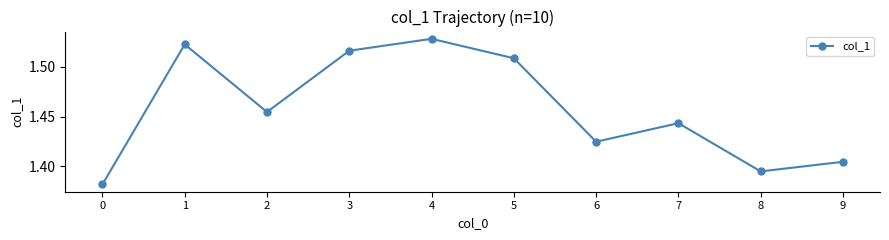

The chart shows a value of 0.3 at 5. True or false?

False